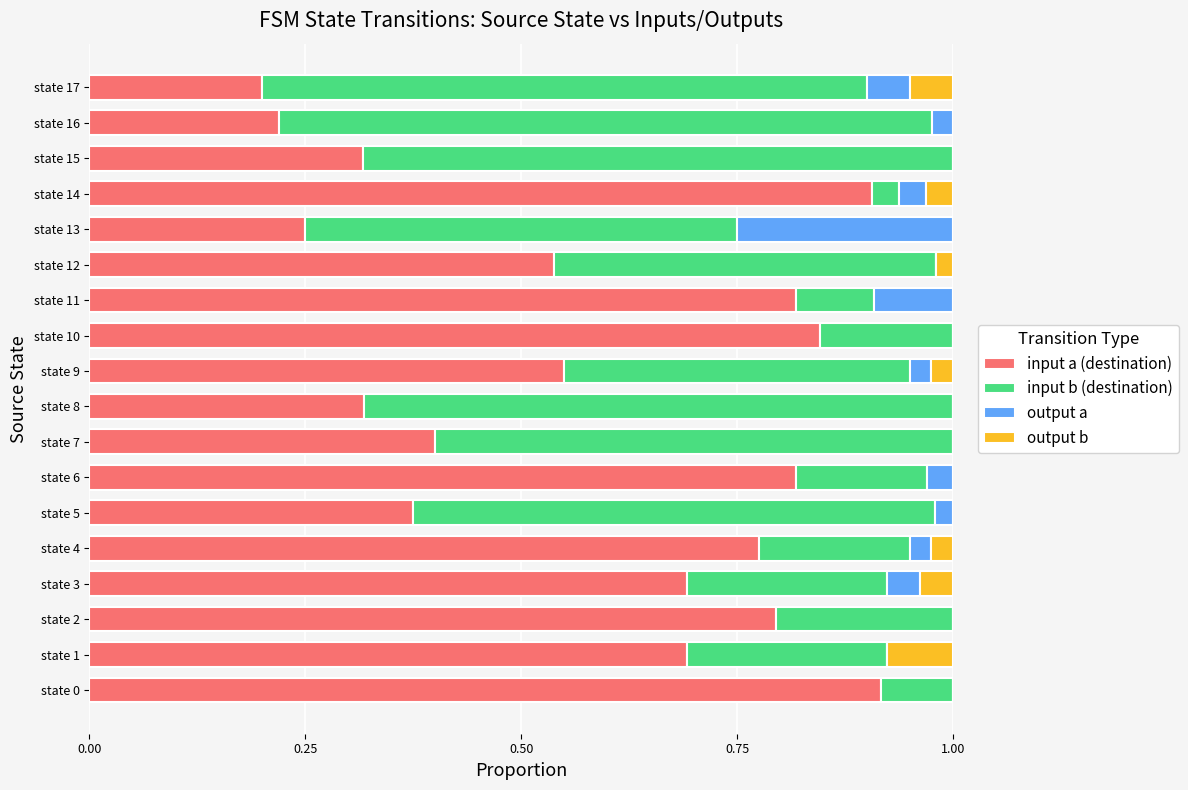

The input a (destination) series shows 0.2 at state 13. True or false?

True